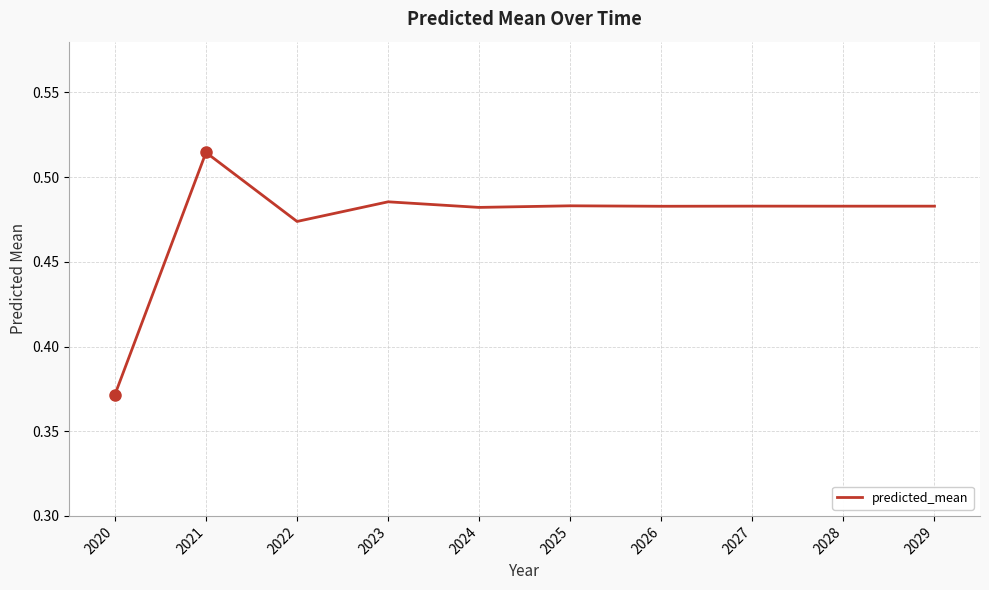

Which label corresponds to the largest value in the chart?

2021